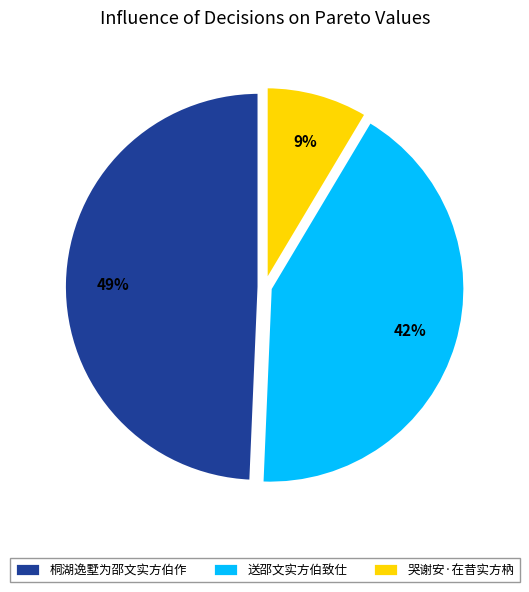

Is 桐湖逸墅为邵文实方伯作 the majority of the pie?

No